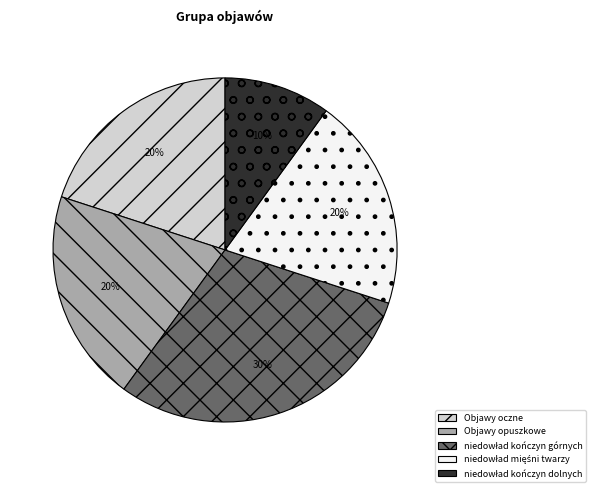

How many segments does this pie chart have?

5